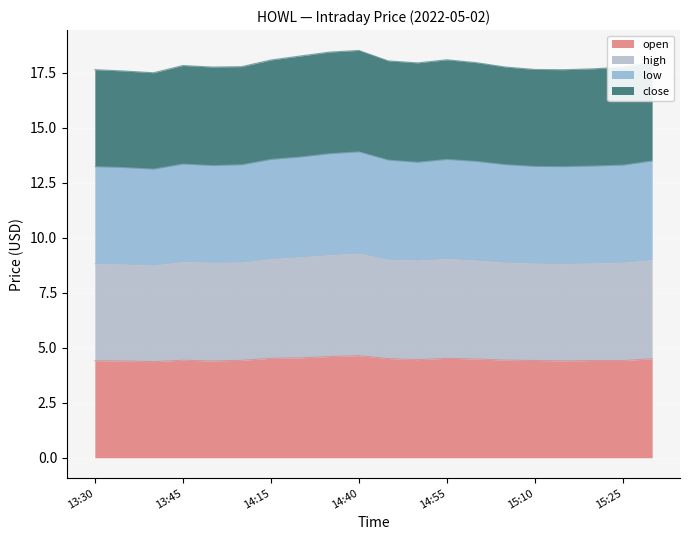

What is the difference between the maximum and second lowest values in the open series?

0.2